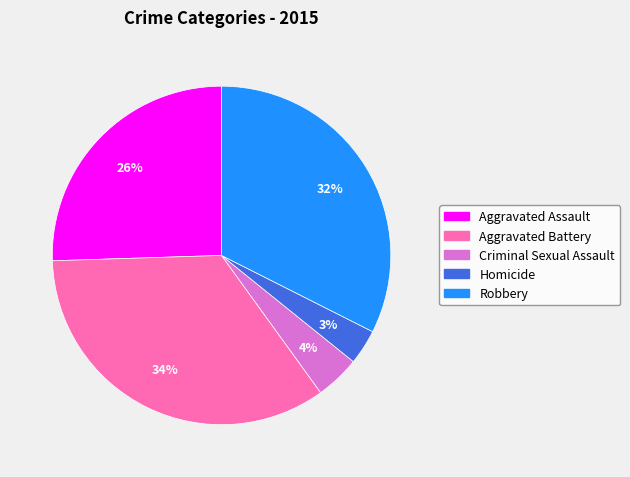

To the nearest percent, what is the difference between the Criminal Sexual Assault and Homicide slice percentages?

1%